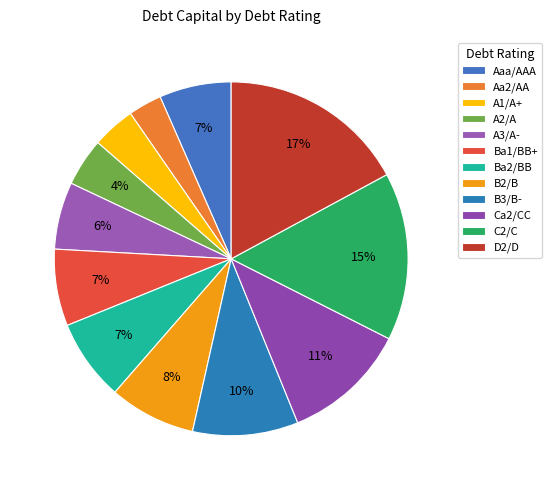

How many segments does this pie chart have?

12